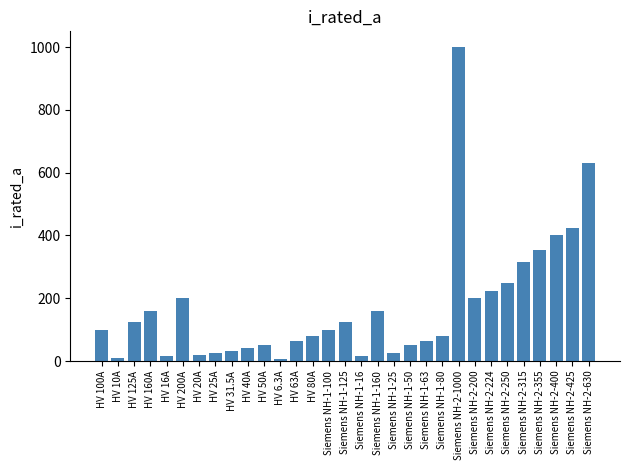

What is the label of the 17th bar from the right?

Siemens NH-1-100